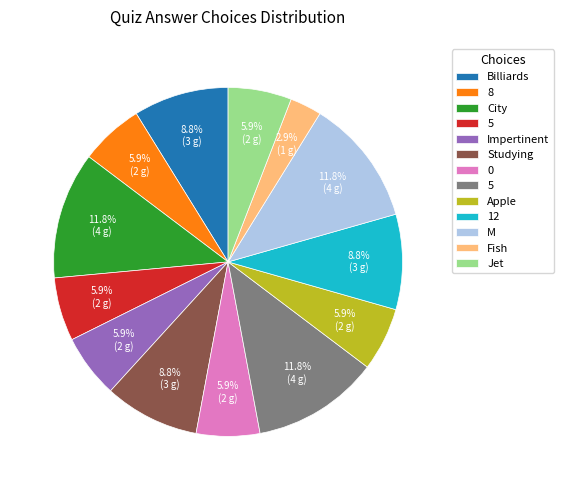

Is there any slice that represents more than half of the pie?

No